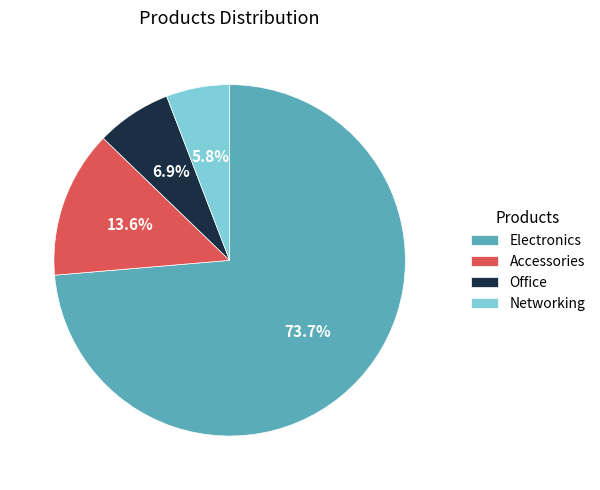

Approximately how many times larger is the value at Electronics compared to Accessories?

5.4